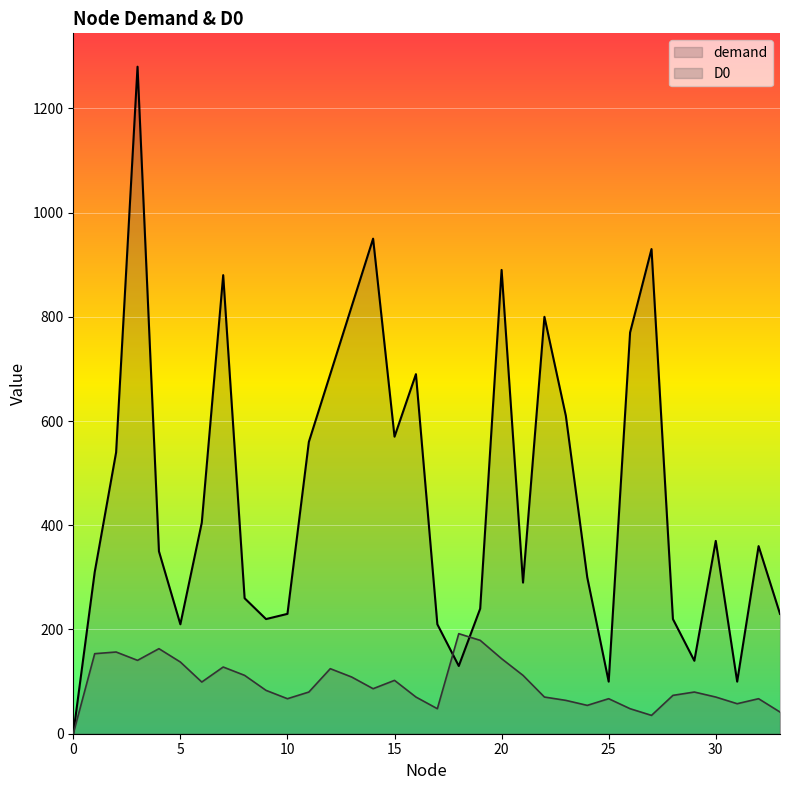

What is the difference between the maximum and minimum values in the demand series?

1280.0